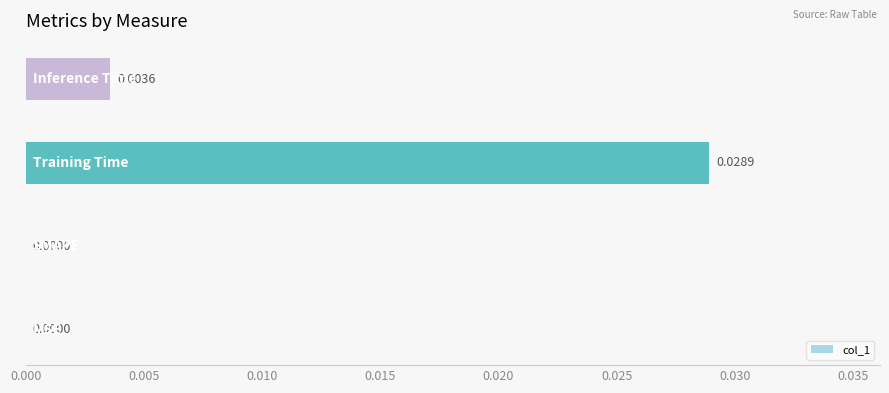

Are the bars horizontal?

Yes